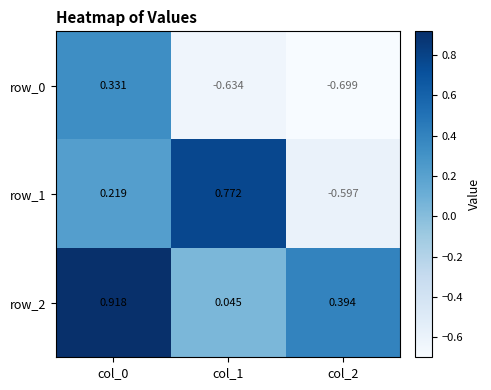

Is the value of row_1 at col_0 greater than the value of row_2 at col_2?

No